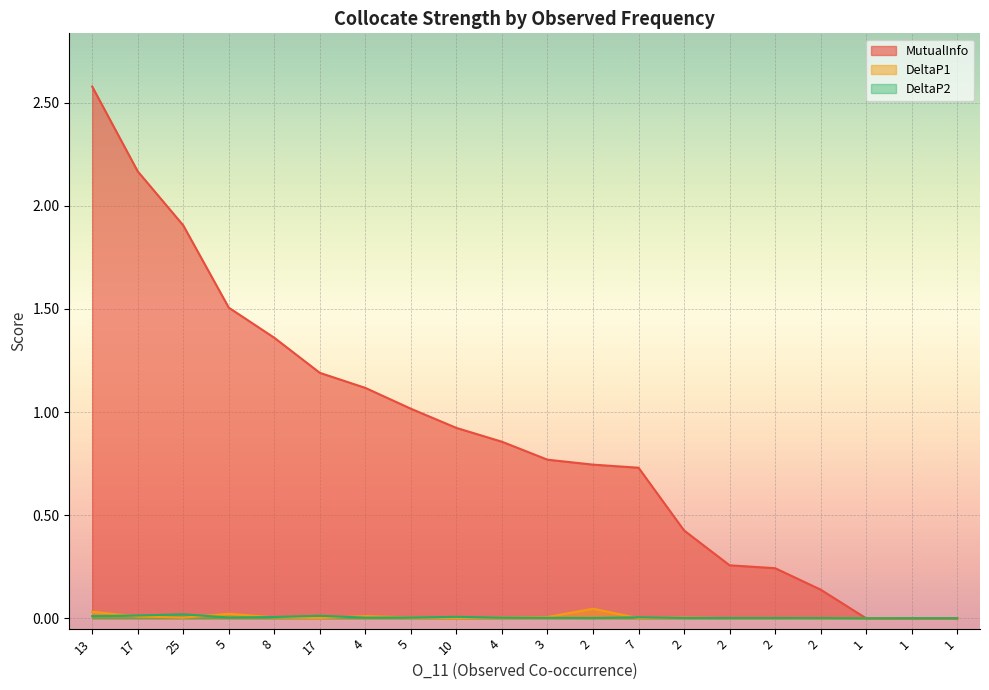

At which label is MutualInfo closest to 1?

5